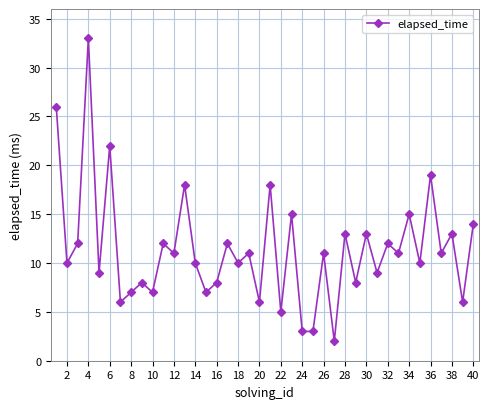

How many points are higher than both their immediate neighbors (excluding endpoints)?

16